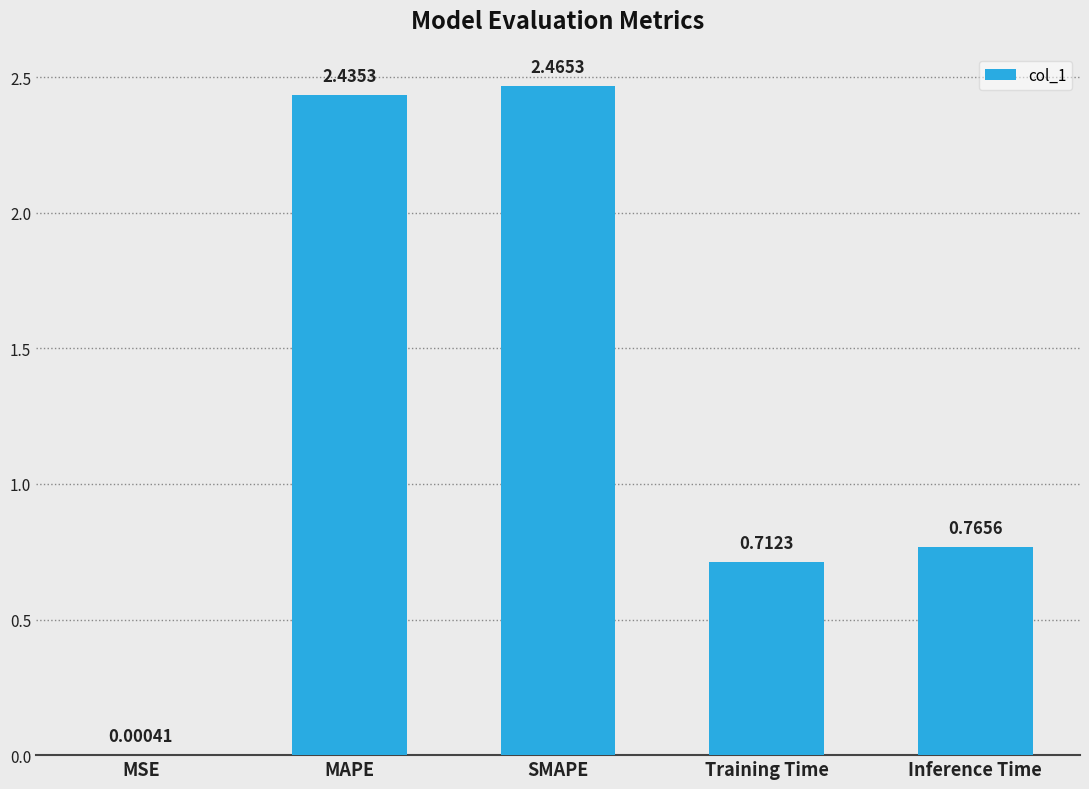

Where is the data nearest to the value 1?

Inference Time